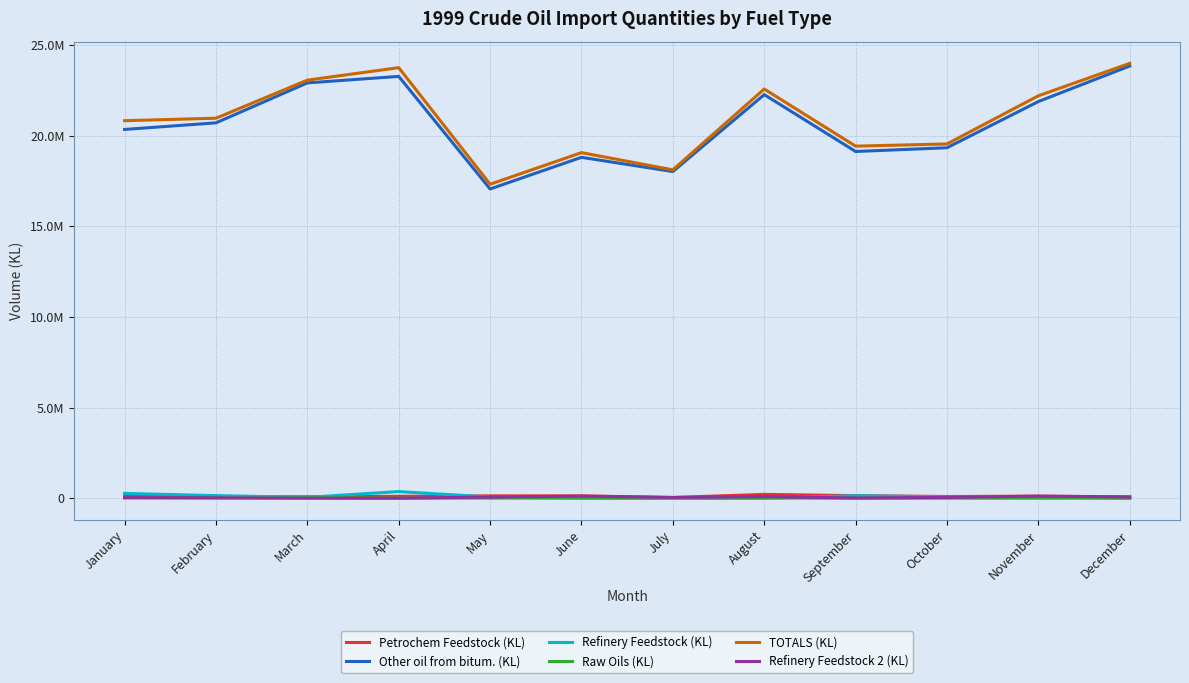

At which label does Petrochem Feedstock (KL) reach its peak?

August